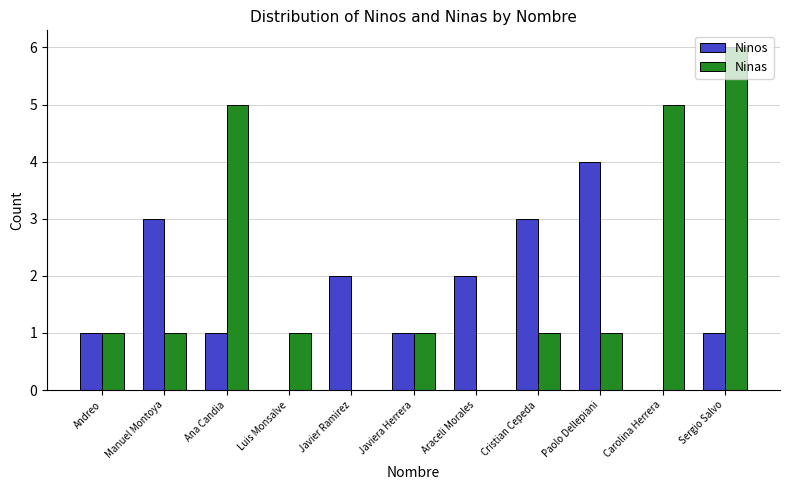

True or false: Ninas has a value of 1 at Cristian Cepeda.

True